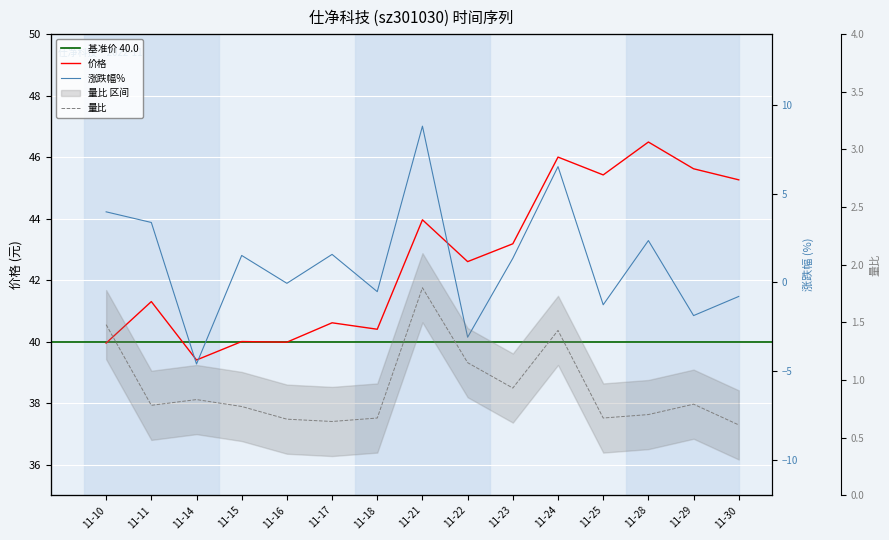

How many lines are shown in the chart?

3